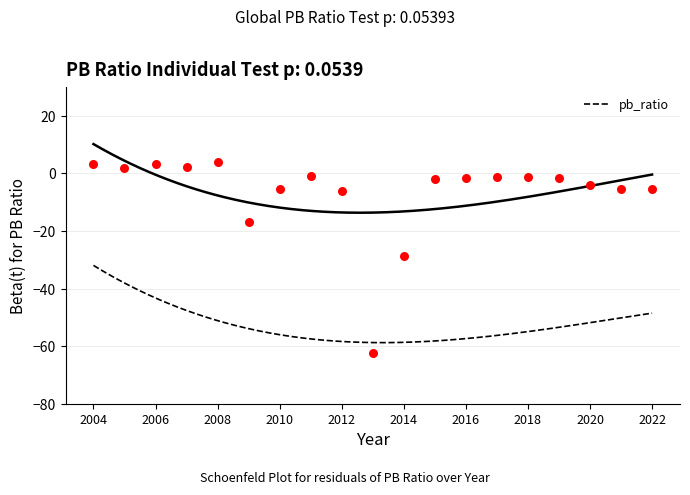

What is the range of X values (max minus min)?

18.0